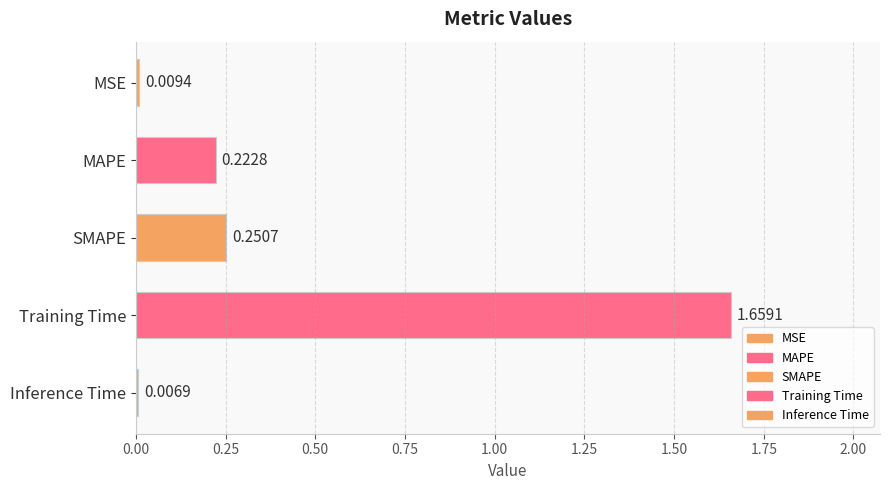

What is the average value?

0.4